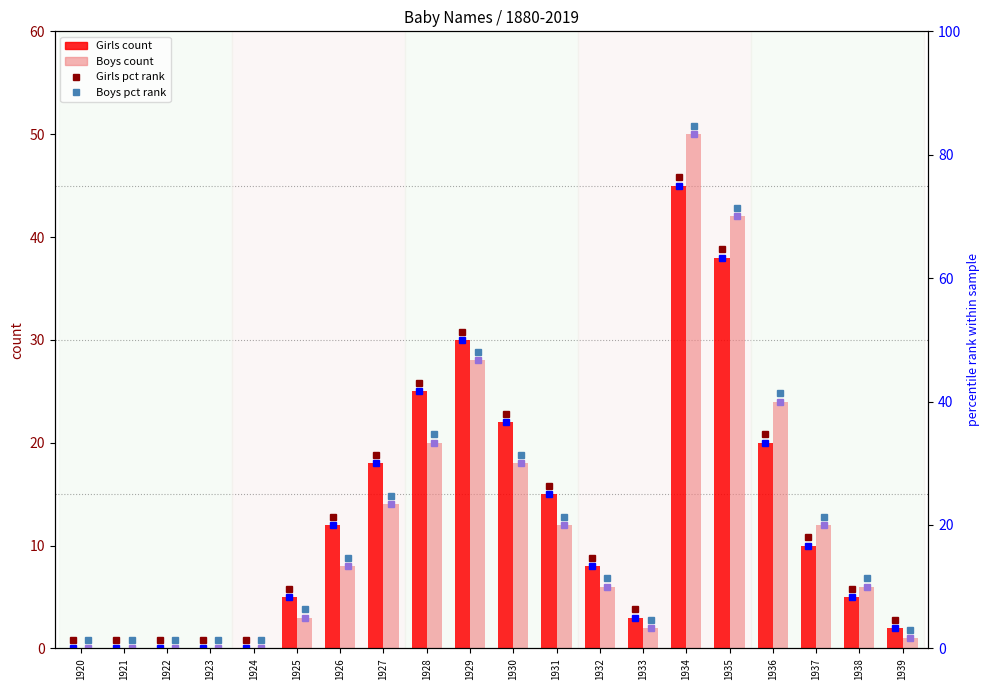

Rank the categories by Boys count value from highest to lowest.

1934, 1935, 1929, 1936, 1928, 1930, 1927, 1931, 1937, 1926, 1932, 1938, 1925, 1933, 1939, 1920, 1921, 1922, 1923, 1924